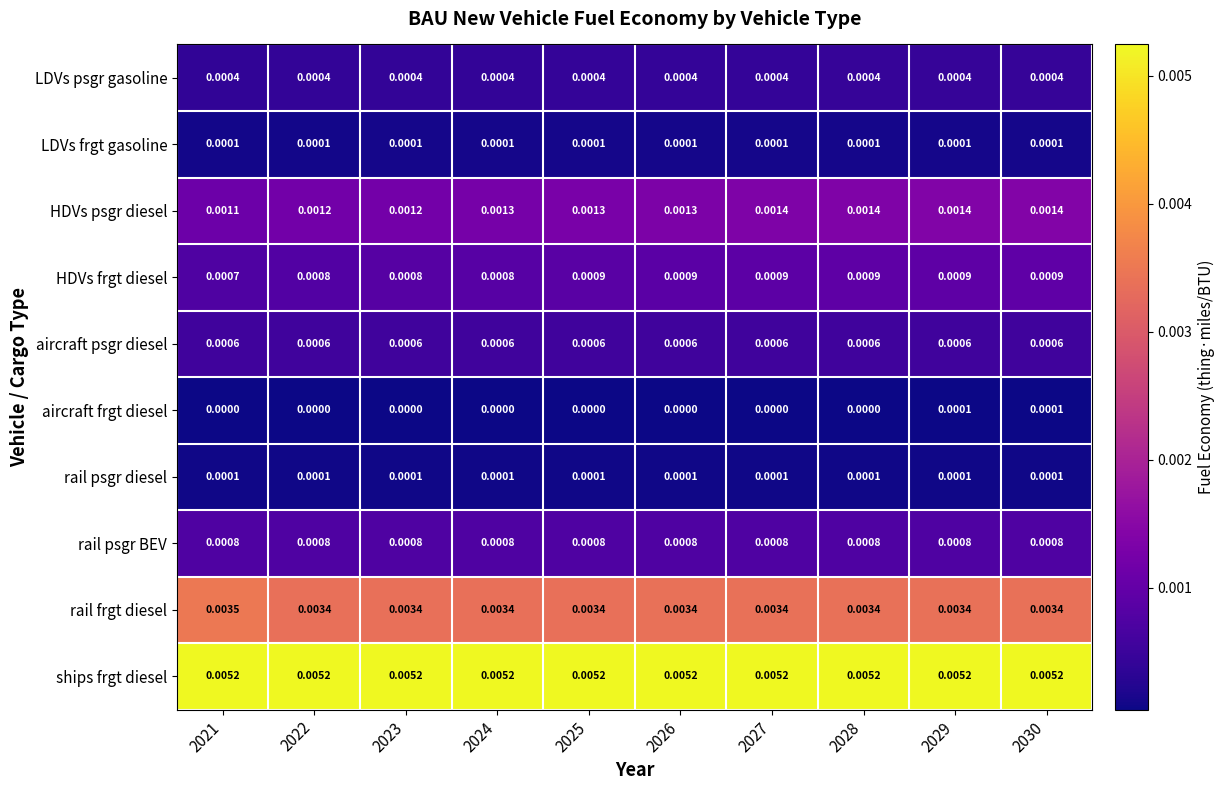

Which series changed the most between 2021 and 2024?

HDVs psgr diesel